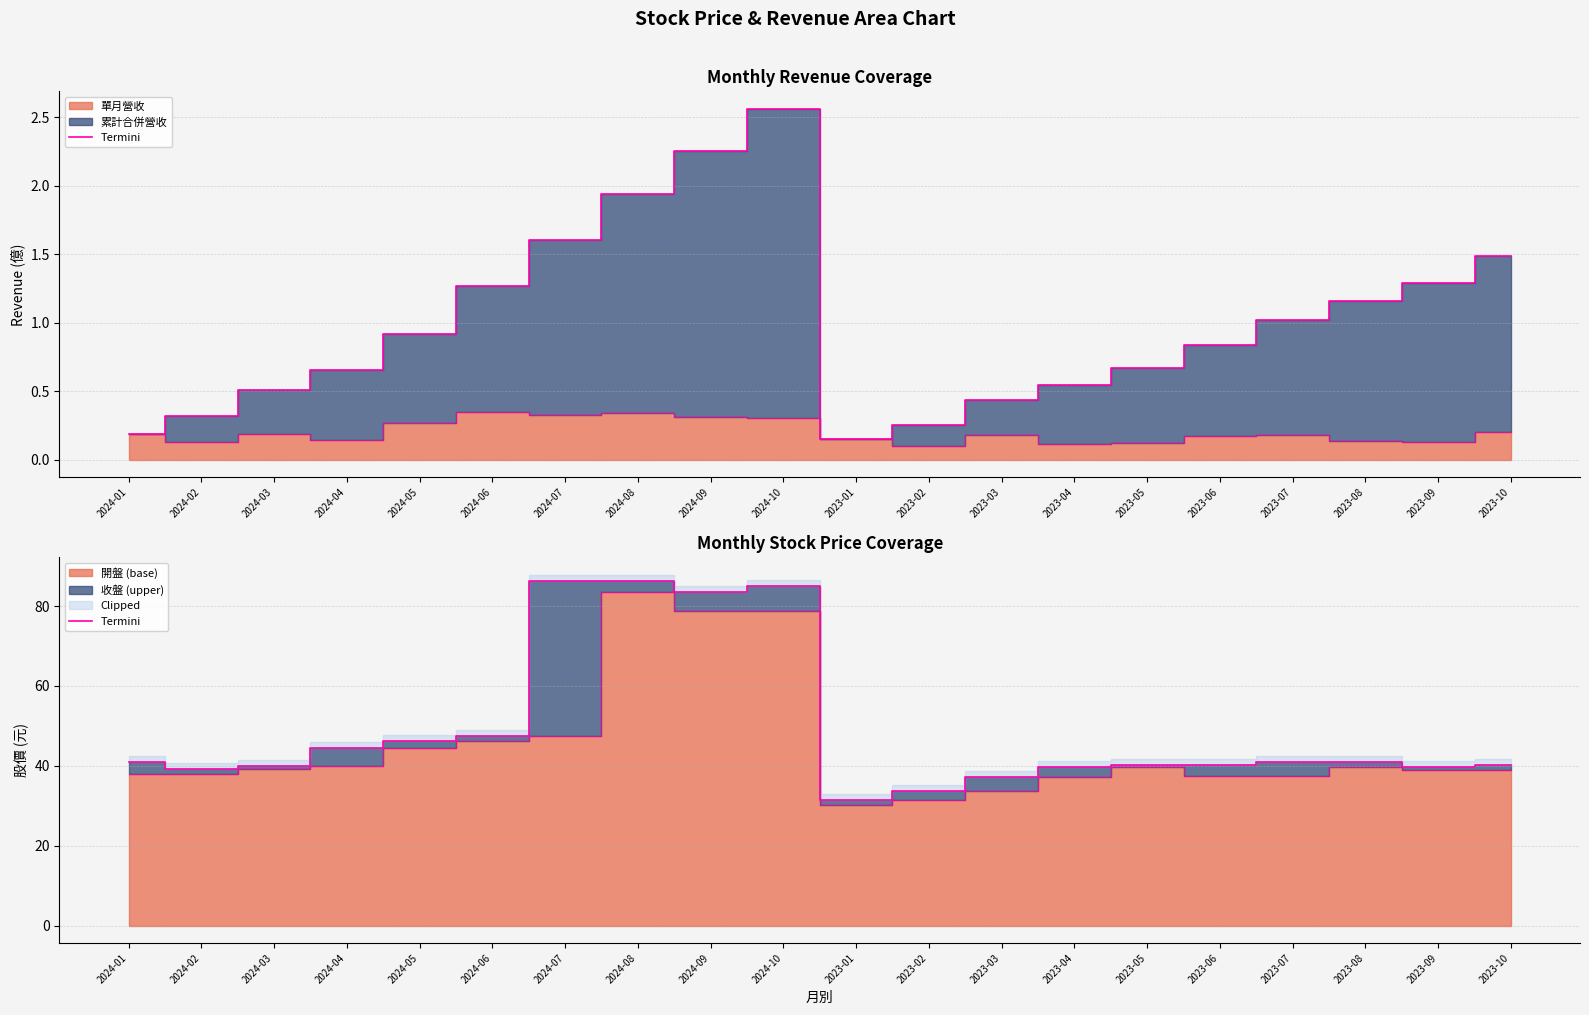

What is the ratio of the value at 2024-06 to the value at 2024-10?

0.6